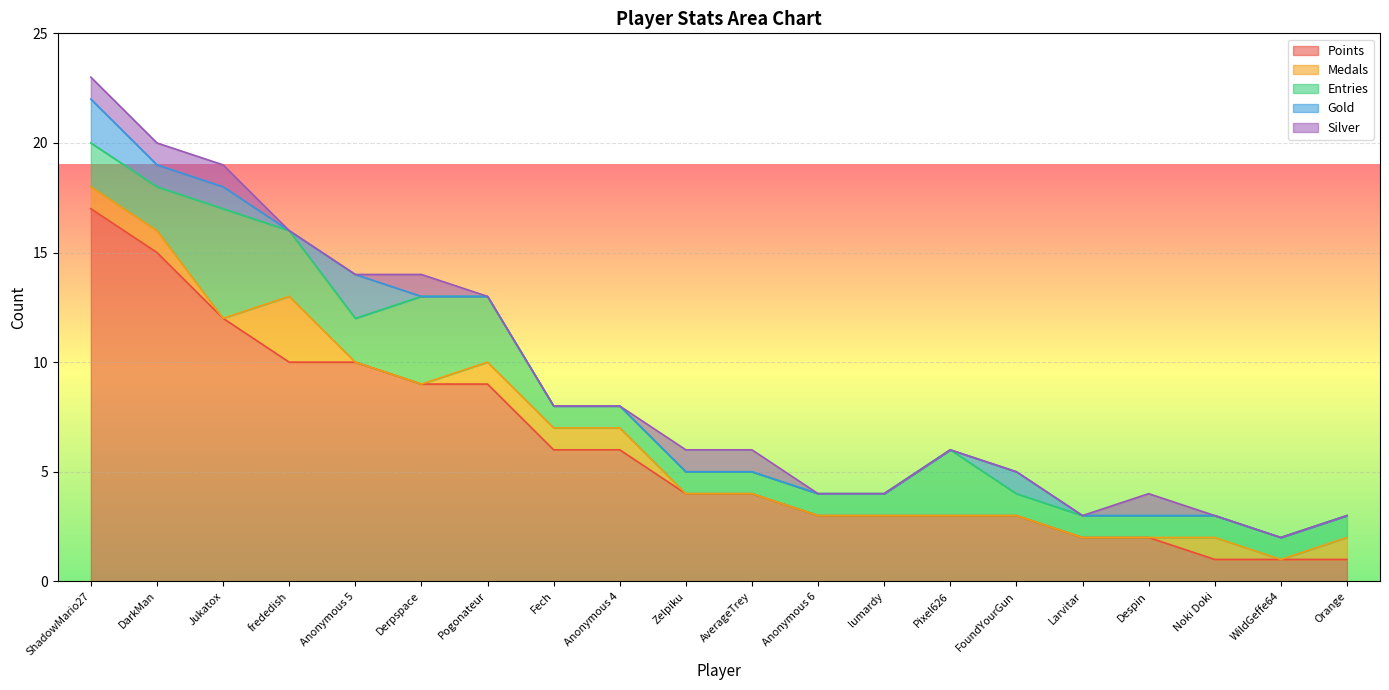

Reading right to left, list all the values displayed in this chart.

Points: 1	1	1	2	2	3	3	3	3	4	4	6	6	9	9	10	10	12	15	17
Medals: 1	0	1	0	0	0	0	0	0	0	0	1	1	1	0	0	3	0	1	1
Entries: 1	1	1	1	1	1	3	1	1	1	1	1	1	3	4	2	3	5	2	2
Gold: 0	0	0	0	0	1	0	0	0	0	0	0	0	0	0	2	0	1	1	2
Silver: 0	0	0	1	0	0	0	0	0	1	1	0	0	0	1	0	0	1	1	1